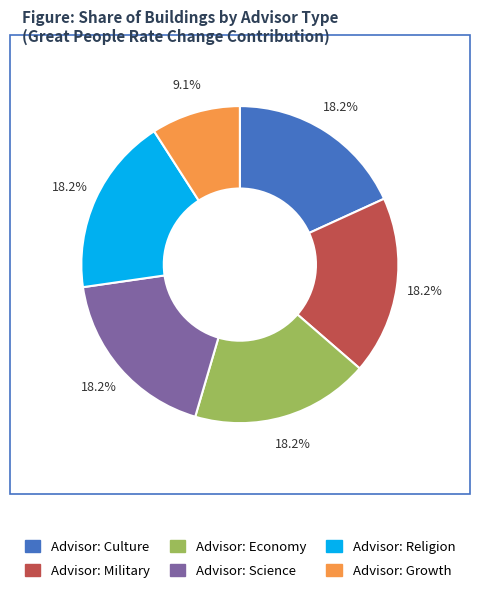

Is there any slice that represents more than half of the pie?

No